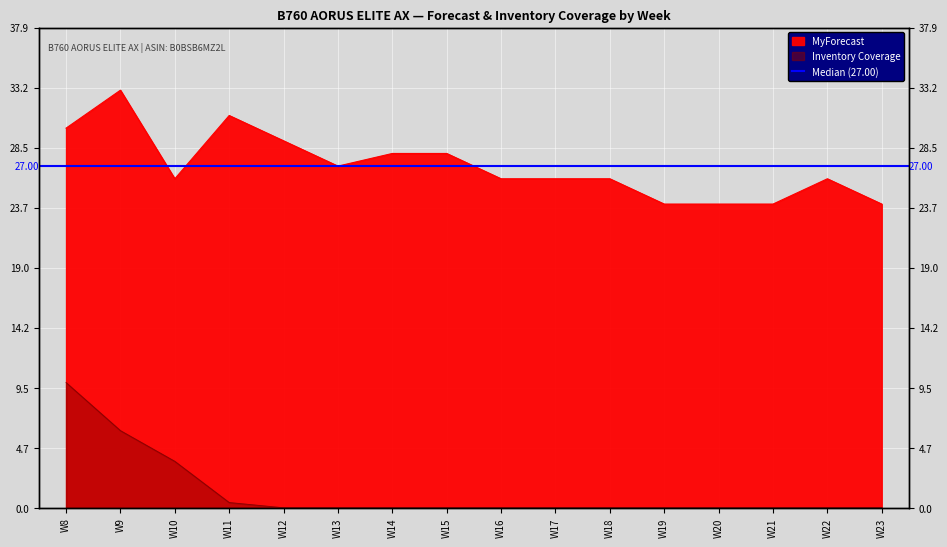

What is the difference between the maximum and minimum values in the Inventory Coverage series?

9.9